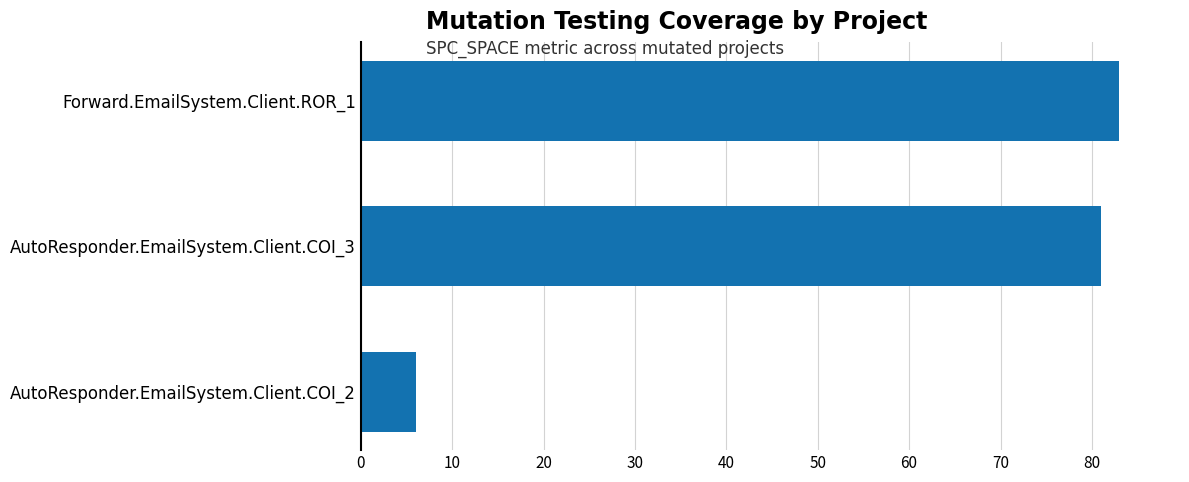

What is the change in value from AutoResponder.EmailSystem.Client.COI_3 to AutoResponder.EmailSystem.Client.COI_2?

-75